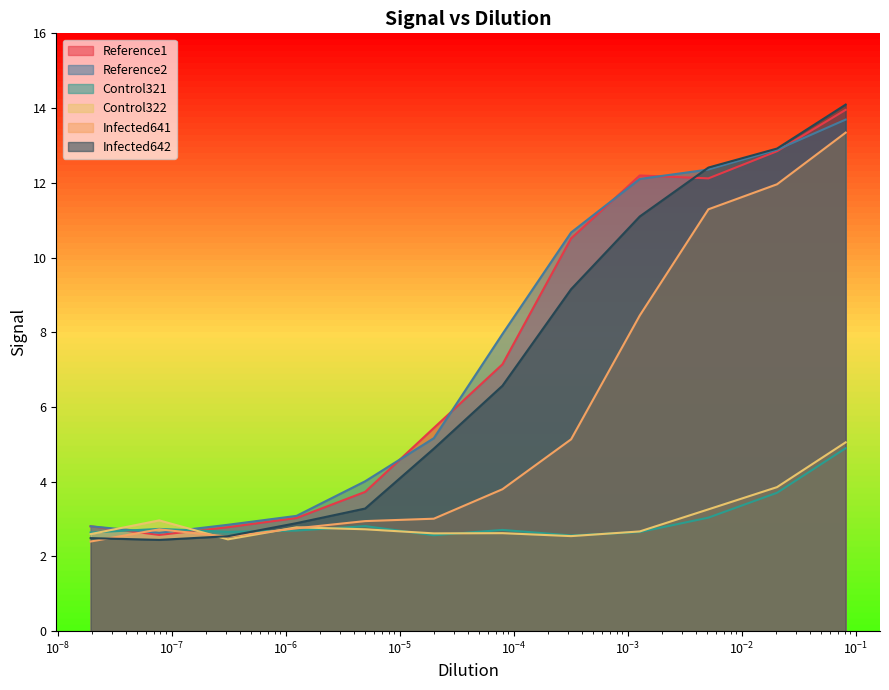

Does the chart display data point markers on the line(s)?

No